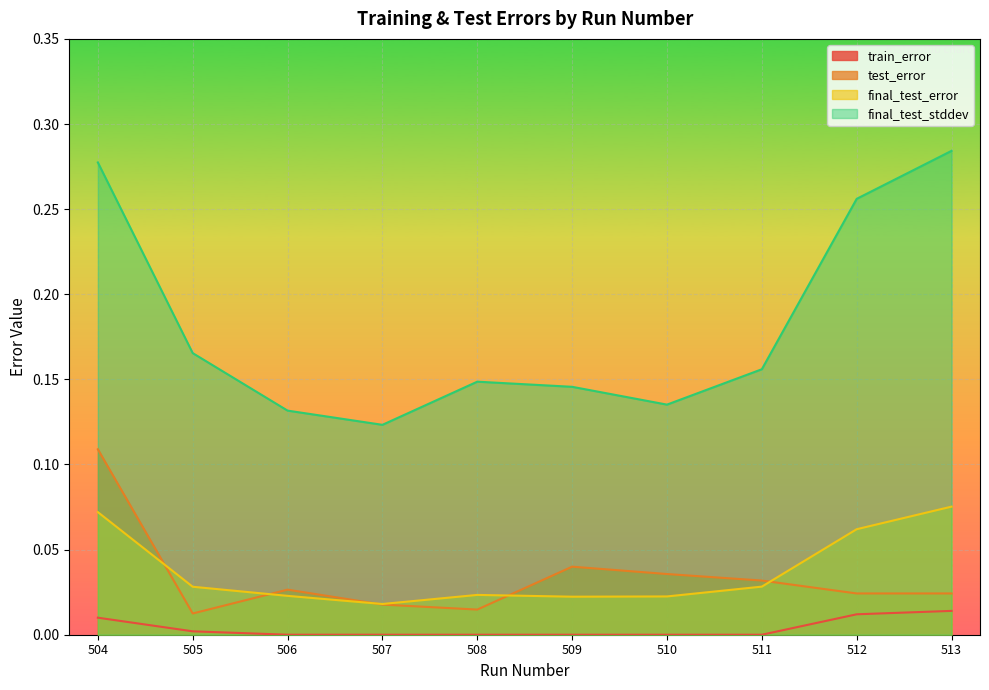

In test_error, how many points are lower than both neighbors (excluding endpoints)?

3